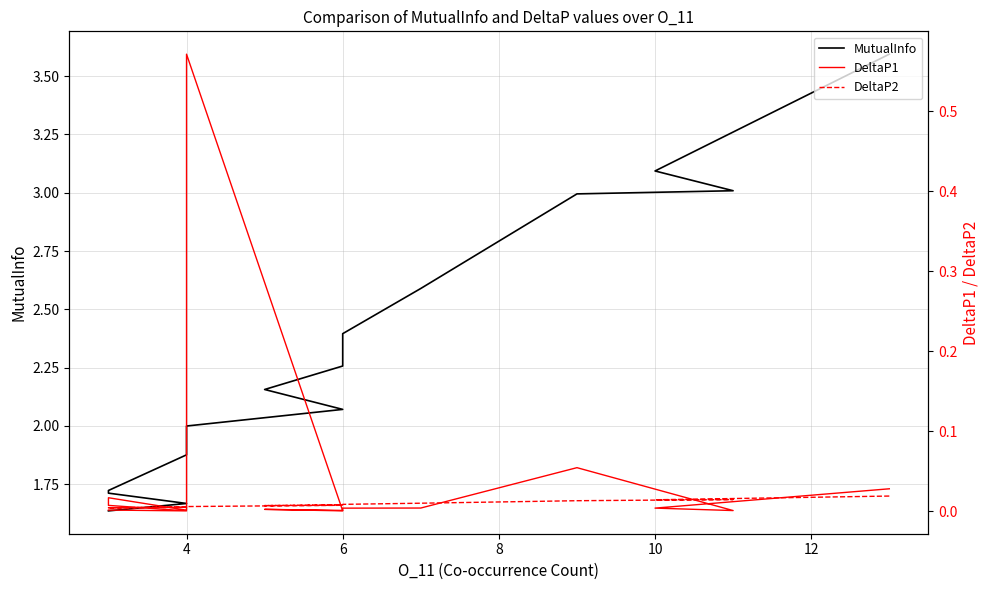

Count the number of categories in the chart.

20